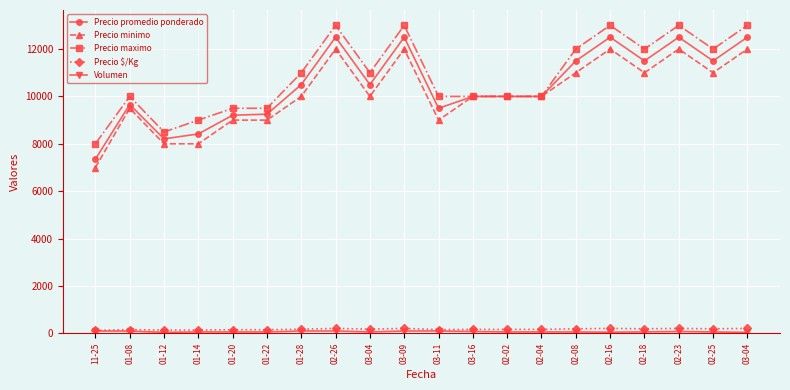

What is the label of the 18th point from the right?

01-12